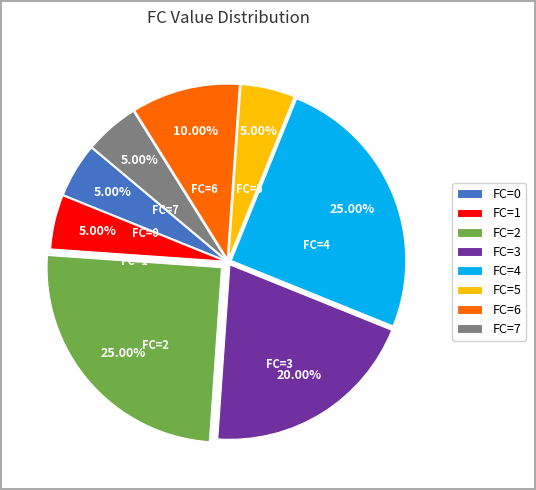

Do FC=0 and FC=3 together represent more than half of the pie?

No